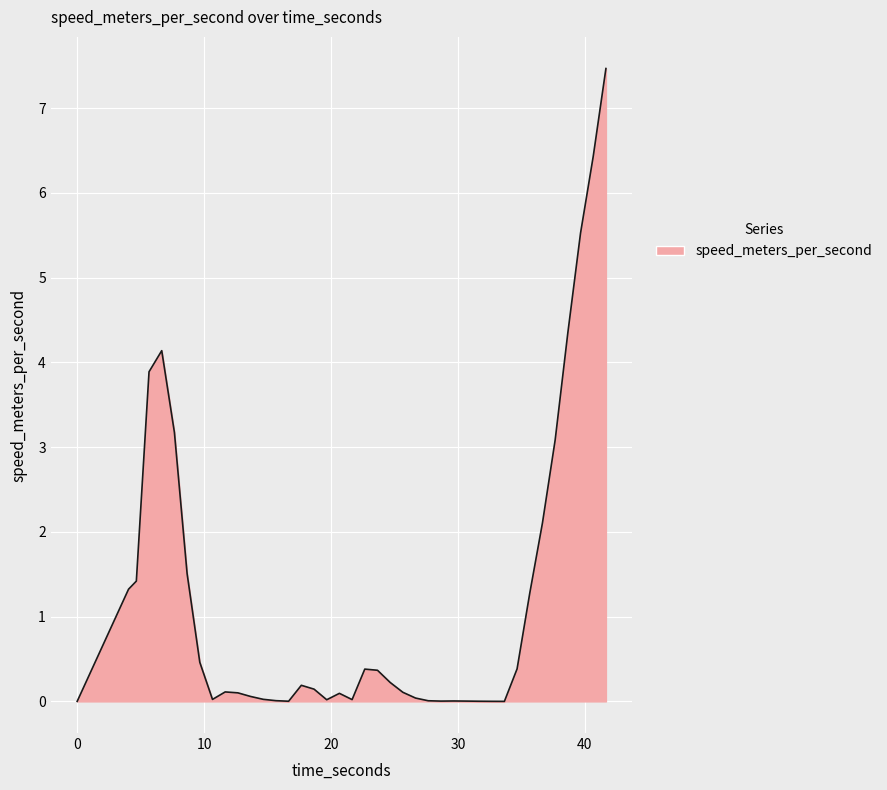

Count the number of categories in the chart.

40